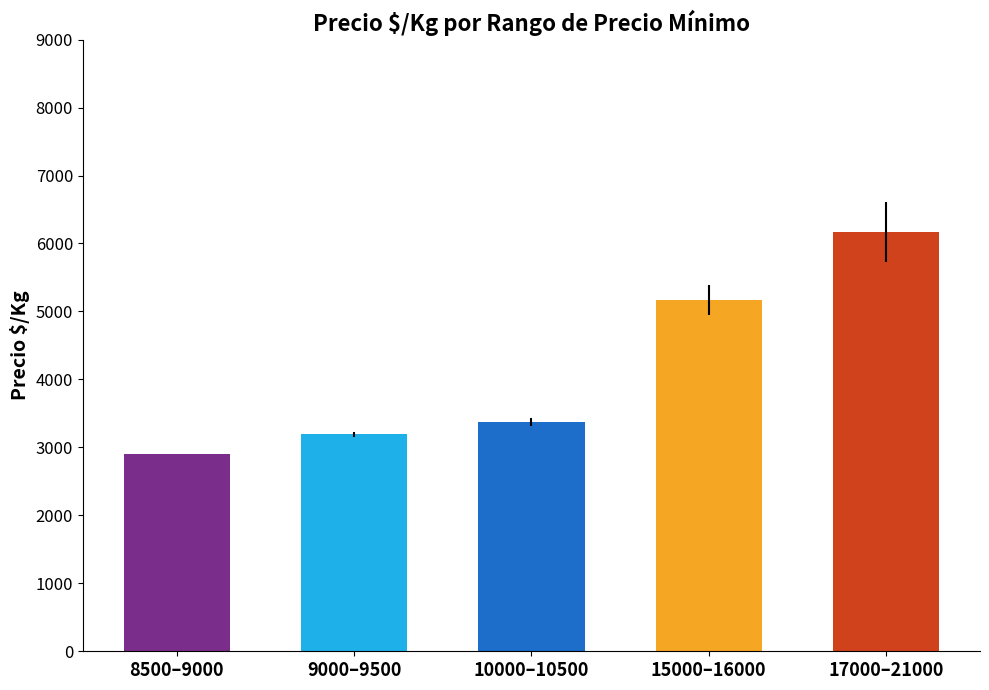

How many values in the Precio maximo series are below 10500?

2